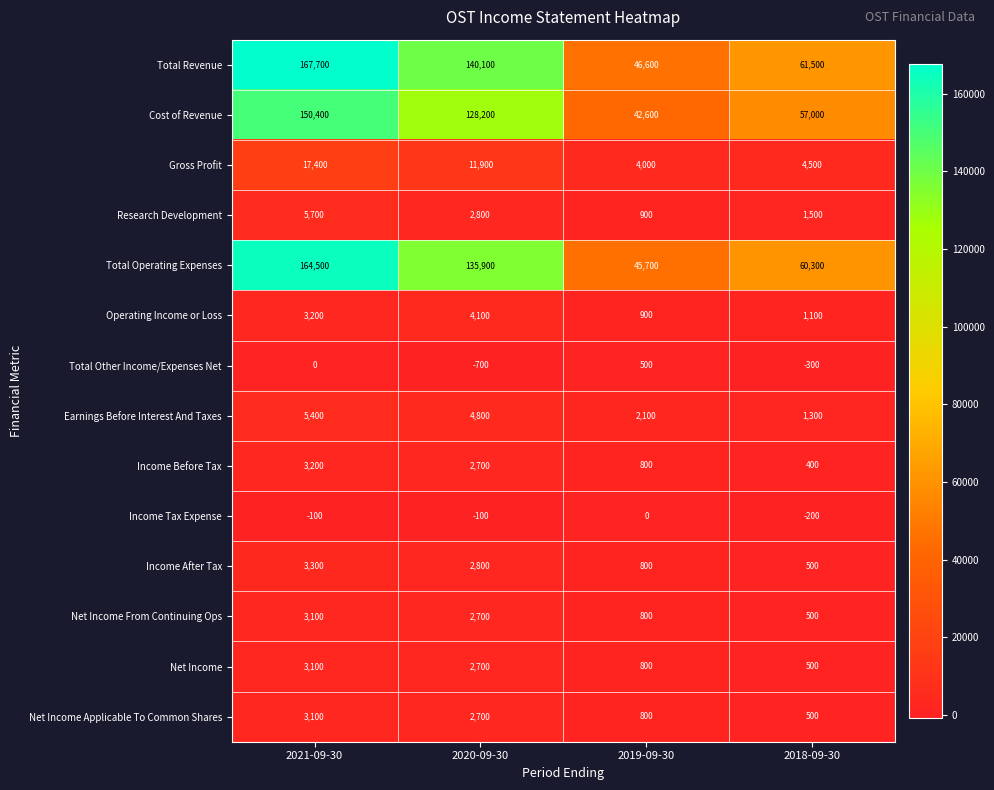

Count the Net Income From Continuing Ops values in the range 800 to 3100.

3